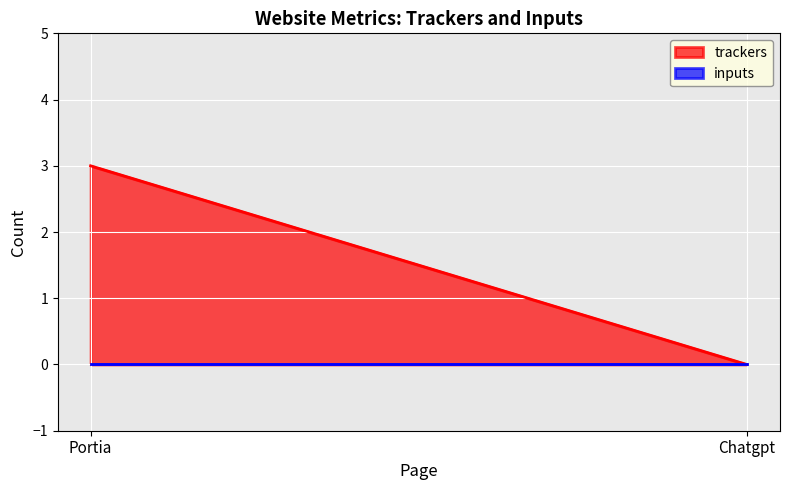

Between Chatgpt and Portia, which is larger?

Portia